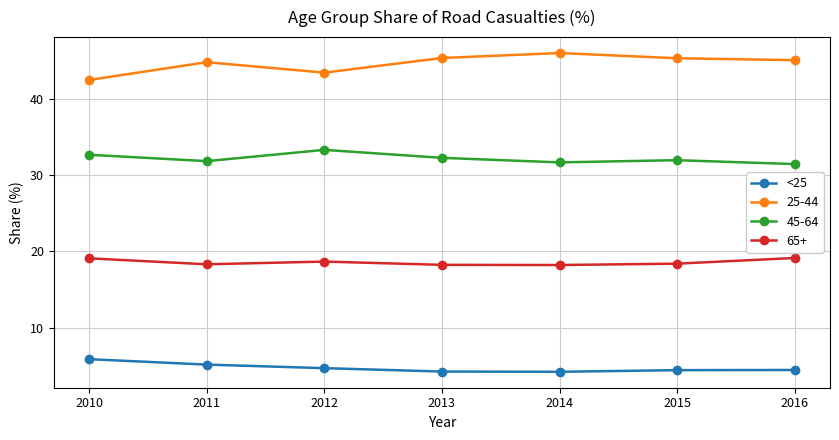

What is the sum of all 65+ values?

129.9